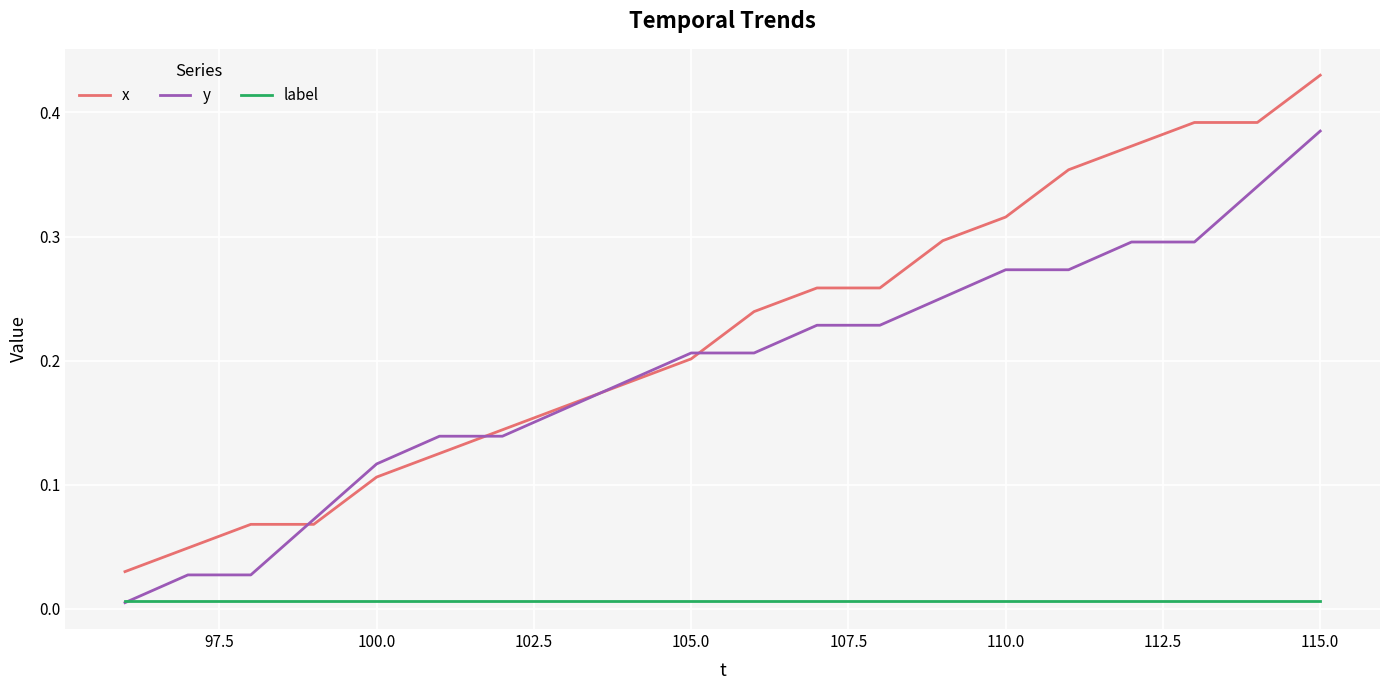

Which series has the largest total across all categories?

x